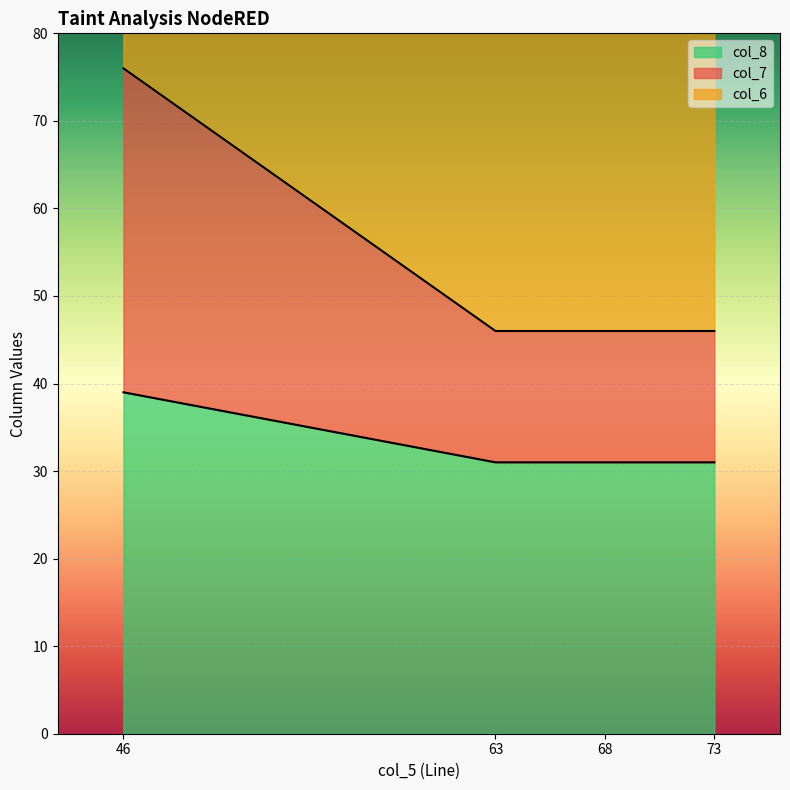

Which has a higher value, 68 or 46?

46